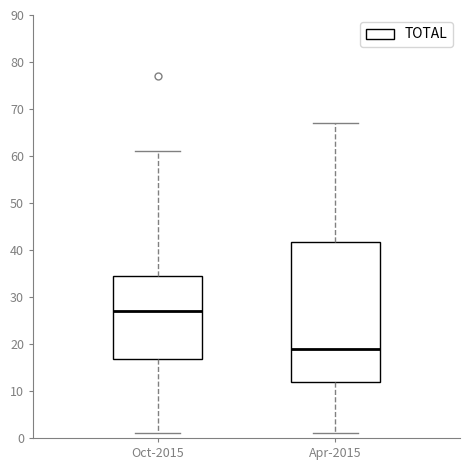

Which box's median line is the highest?

Oct-2015